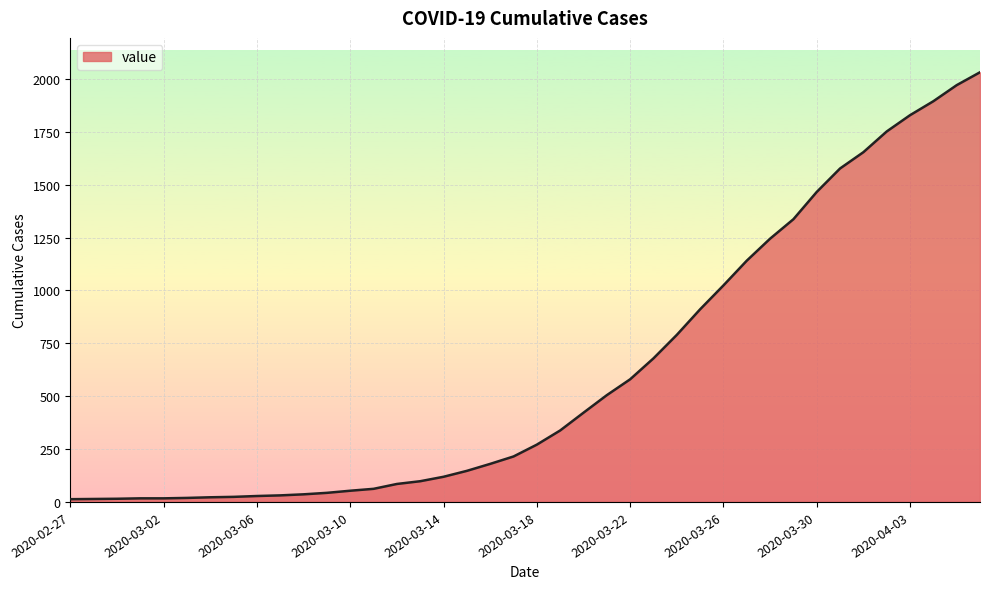

What is the maximum value shown in the chart?

2032